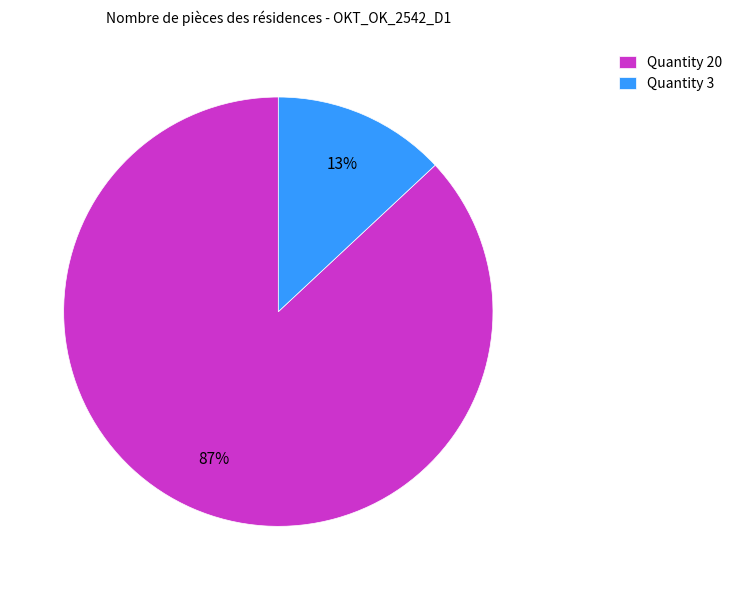

Combined, do Quantity 3 and Quantity 20 account for over 50%?

Yes